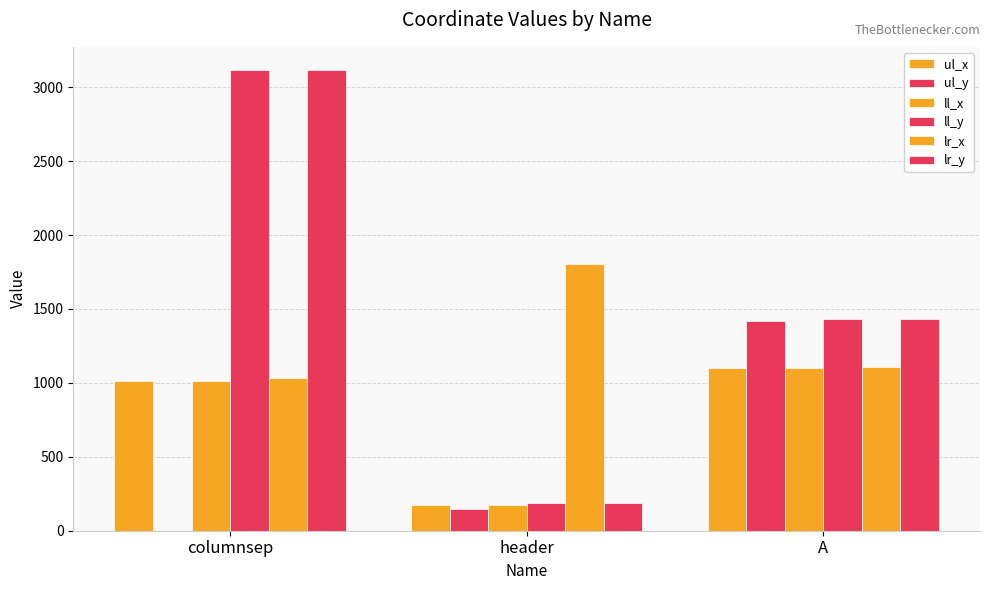

How many distinct data groups are displayed?

6